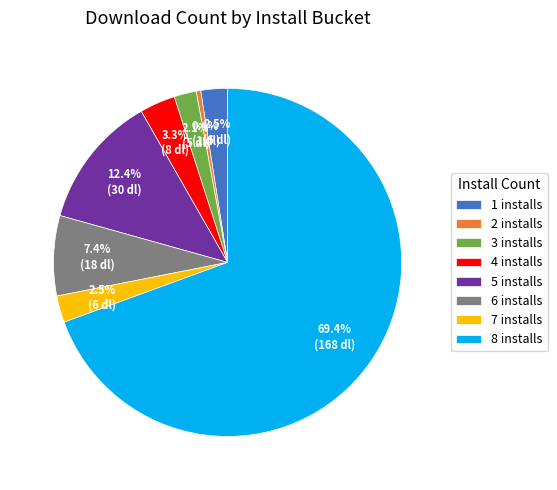

Between 1 installs and 5 installs, which is larger?

5 installs